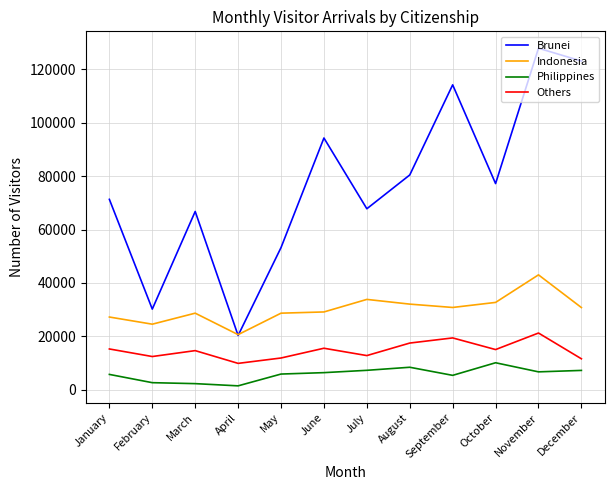

True or false: Others and Philippines cross at least once.

False